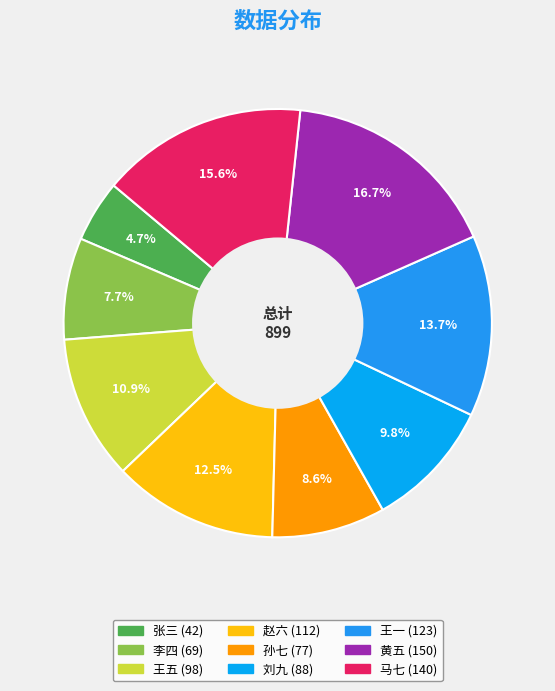

To the nearest percent, what is the difference between the 李四 and 刘九 slice percentages?

2%